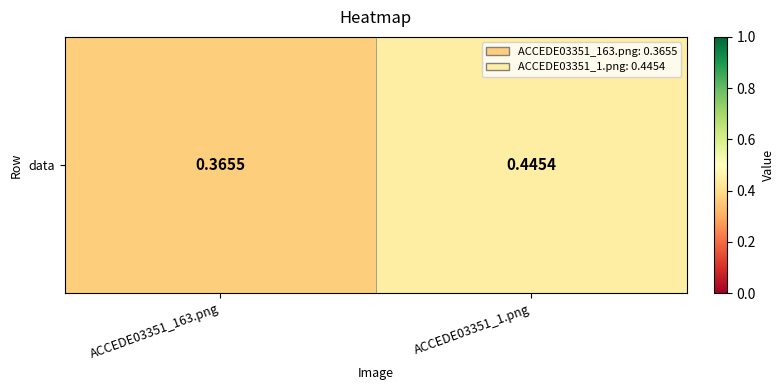

Rank the categories by value from highest to lowest.

ACCEDE03351_1.png, ACCEDE03351_163.png